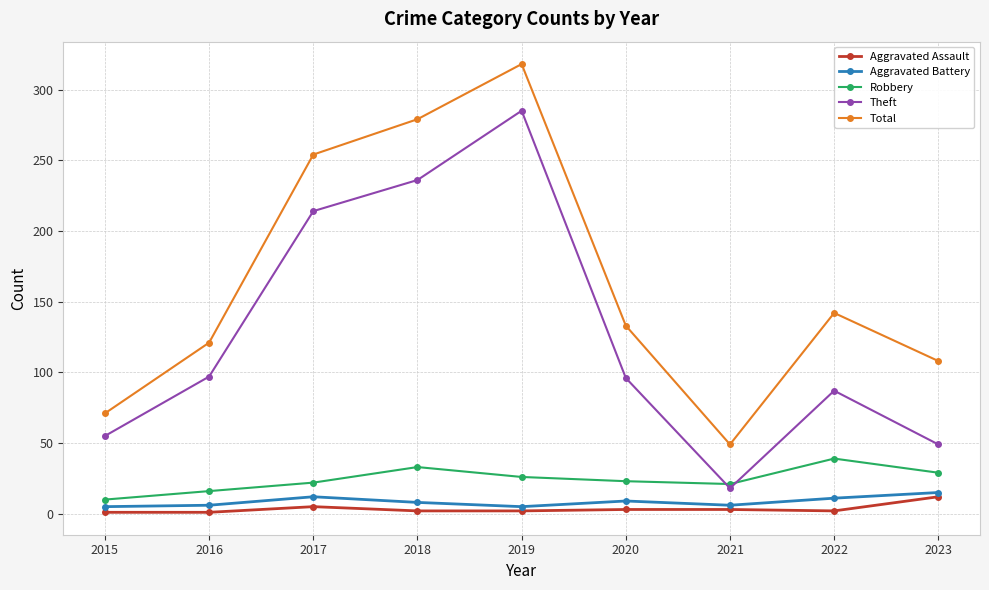

At which category does Aggravated Battery reach its first local peak?

2017